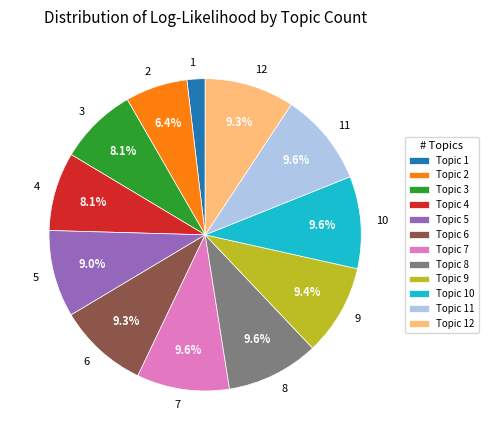

Approximately how many times larger is the value at 4 compared to 9?

0.9